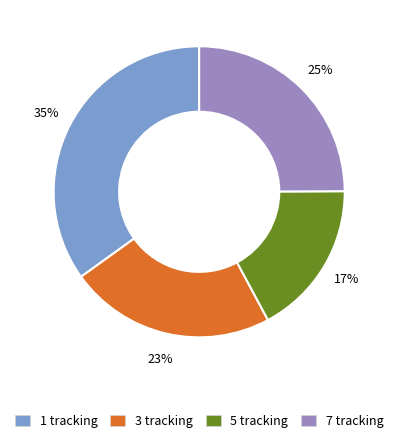

To the nearest percent, what is the difference between the largest and smallest slice percentages?

18%